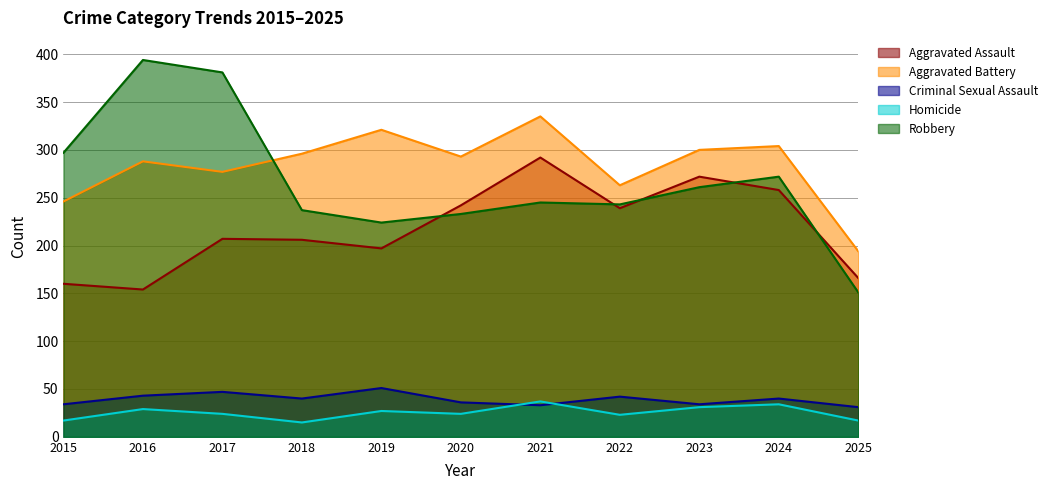

Rank the series at 2023 from highest to lowest value.

Aggravated Battery, Aggravated Assault, Robbery, Criminal Sexual Assault, Homicide